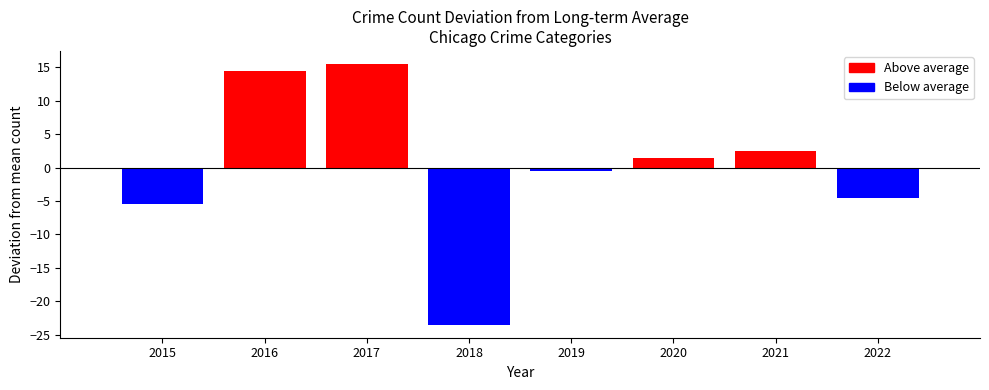

Between 2017 and 2015, which is larger?

2017